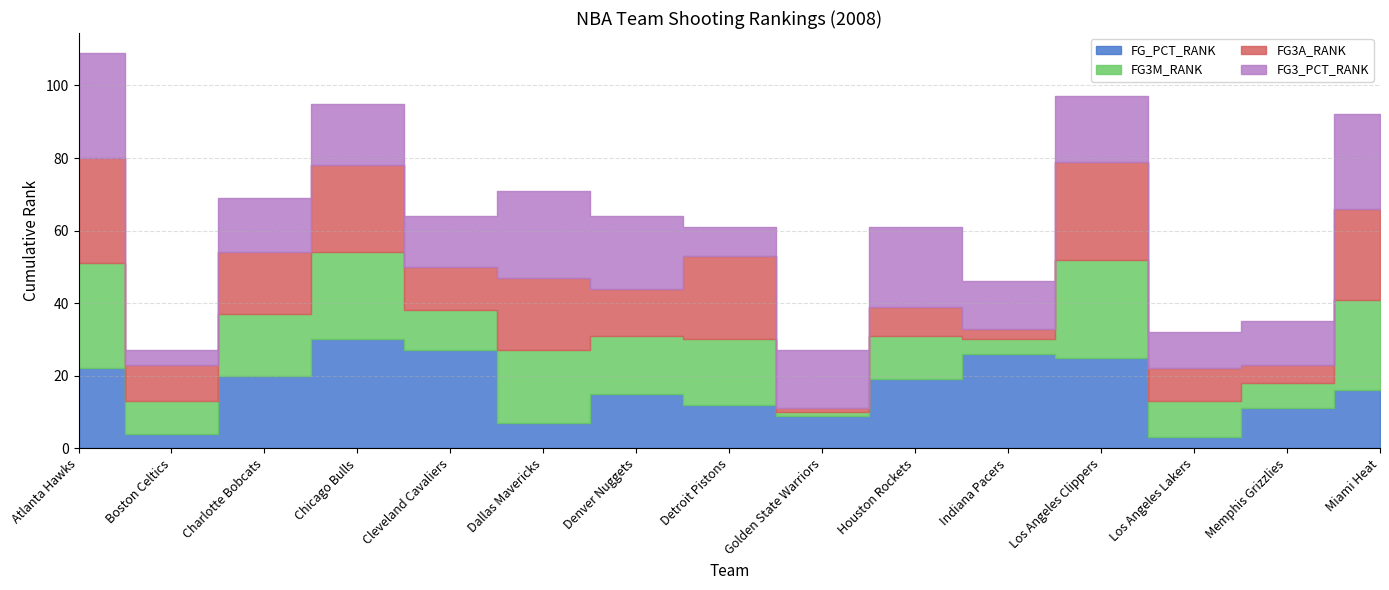

Is it true that FG_PCT_RANK equals 22 at Atlanta Hawks?

True